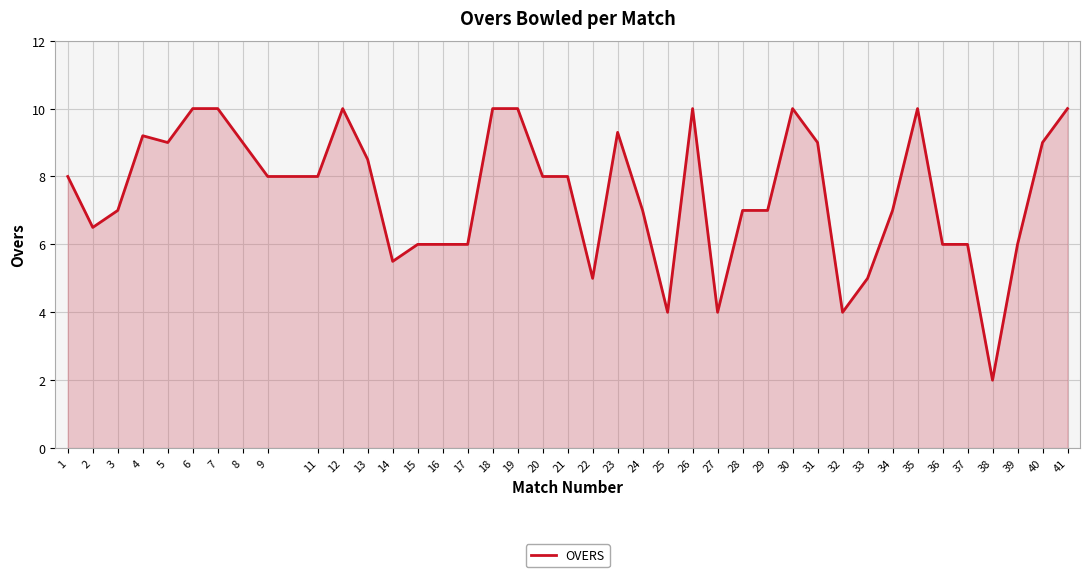

True or false: there are more than 1 points higher than both neighbors.

True